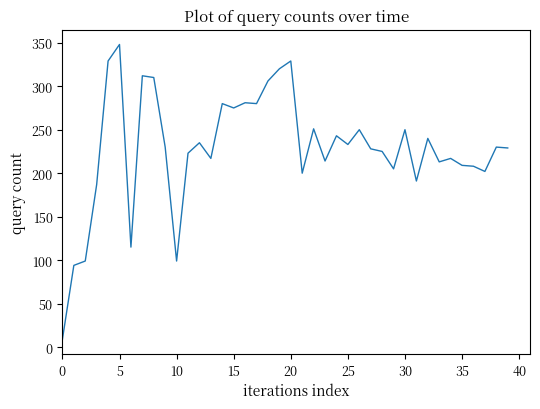

What is the maximum value shown in the chart?

348